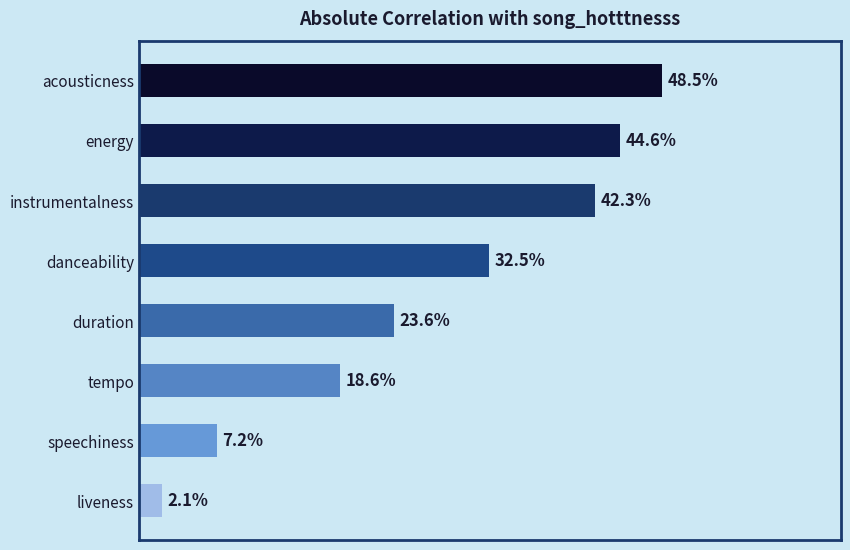

What is the difference between the second highest and second lowest values?

0.4